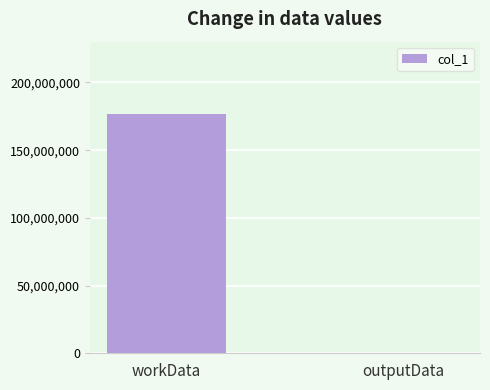

Is it true that the value at workData is 177006352?

True